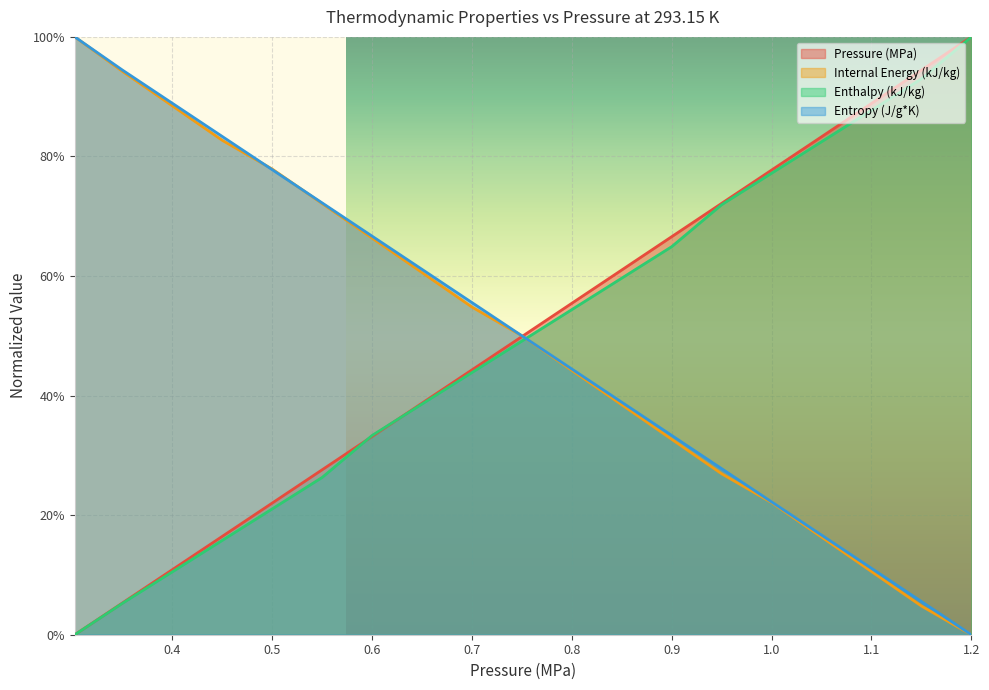

True or false: Entropy (J/g*K) has a value of 0.5 at 0.95.

False